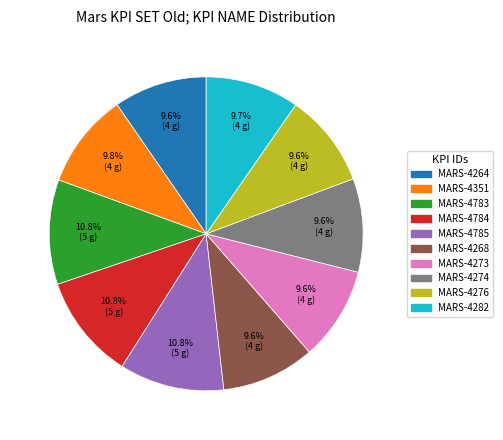

Count the number of slices in the pie.

10